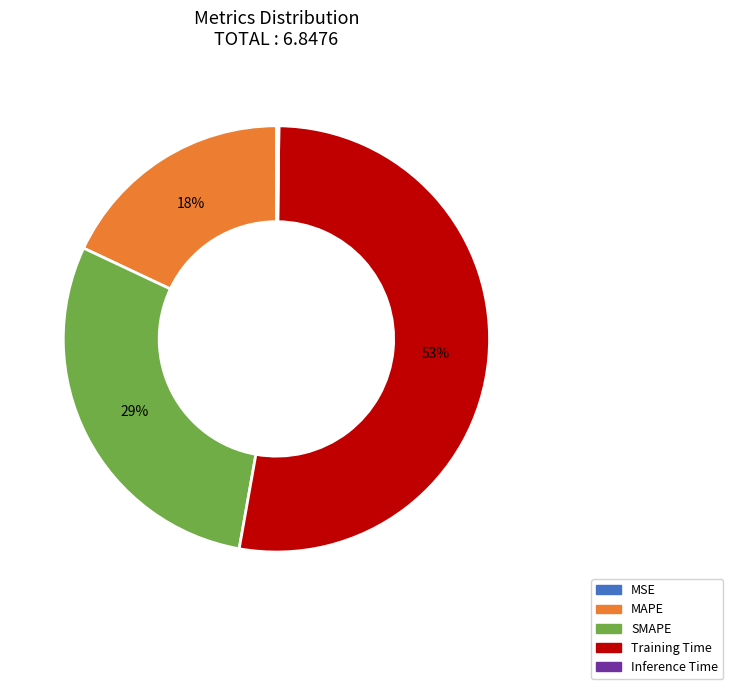

True or false: SMAPE accounts for 29% of the total.

True